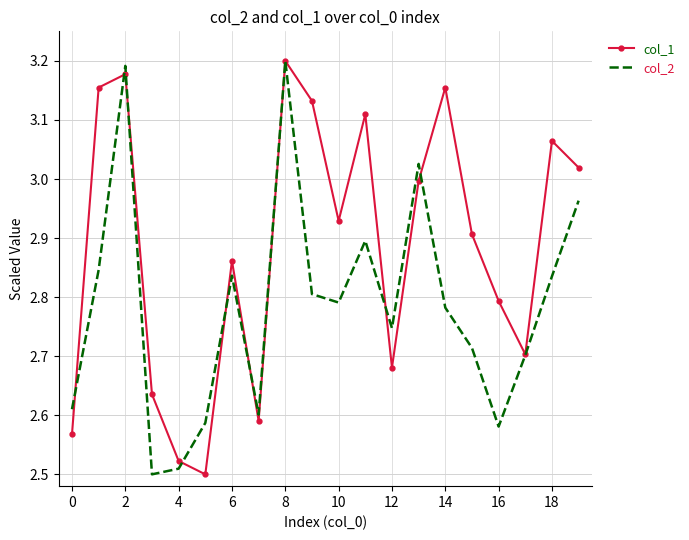

After their last crossing, which series has the higher values: col_1 or col_2?

col_1